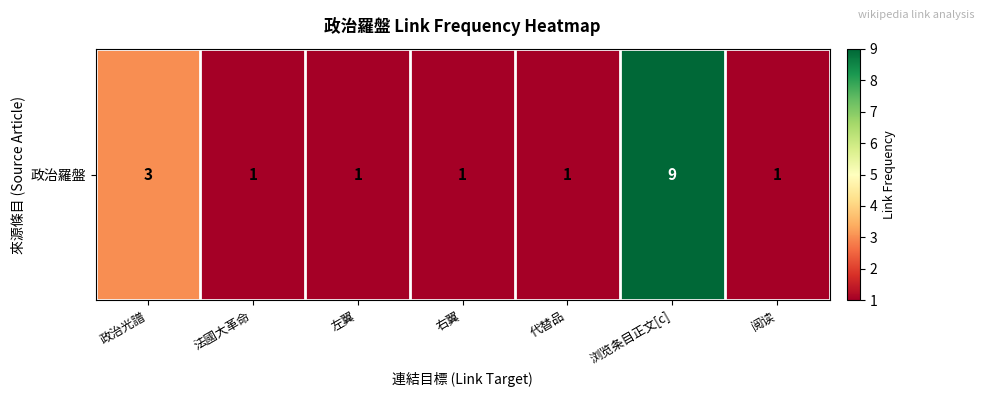

Reading left to right, transcribe all the data shown in this chart.

3	1	1	1	1	9	1